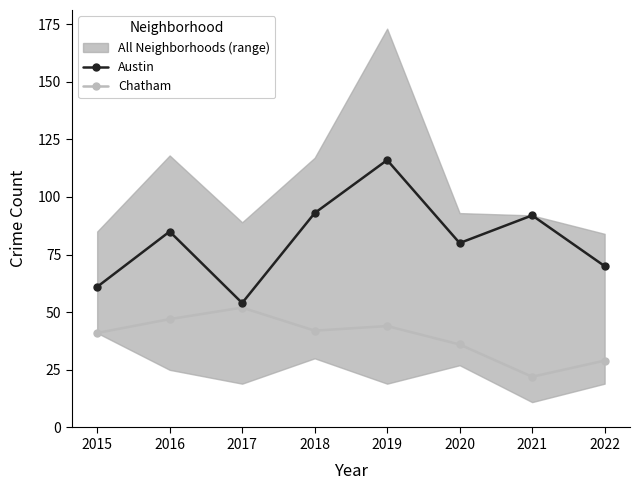

List the series in order of their peak value, lowest first.

Chatham, Austin